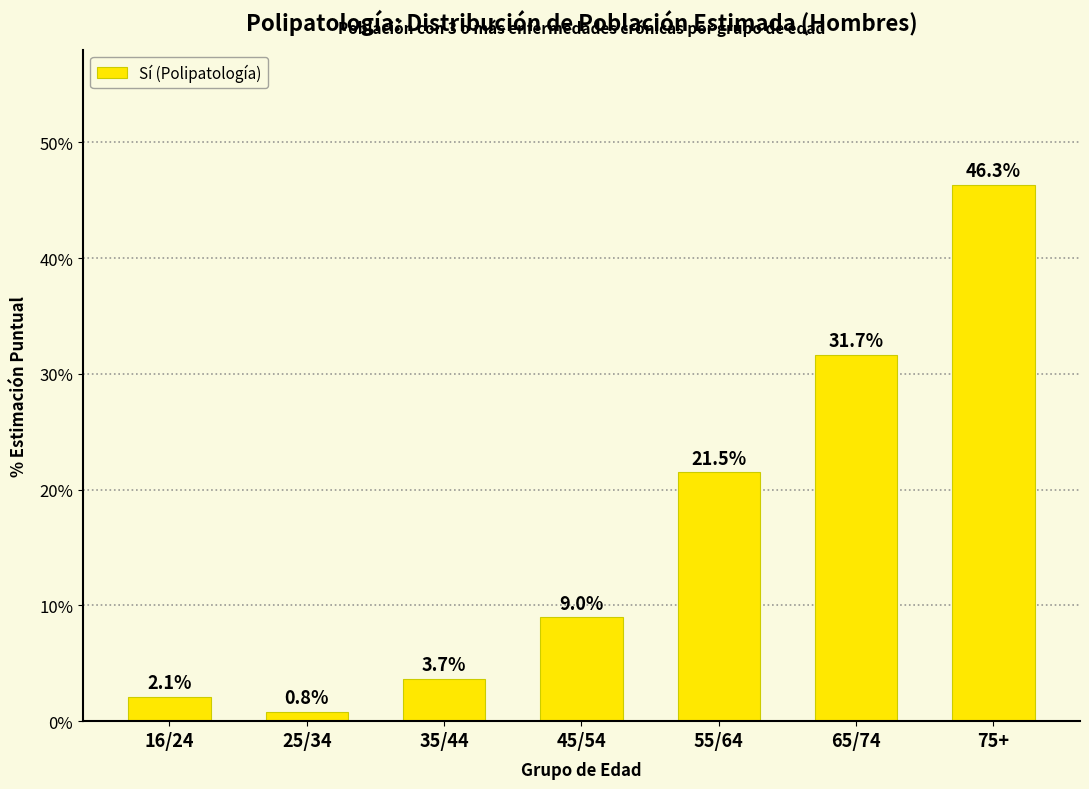

Reading left to right, list all the values displayed in this chart.

16/24=2.1	25/34=0.8	35/44=3.7	45/54=9.0	55/64=21.5	65/74=31.7	75+=46.3